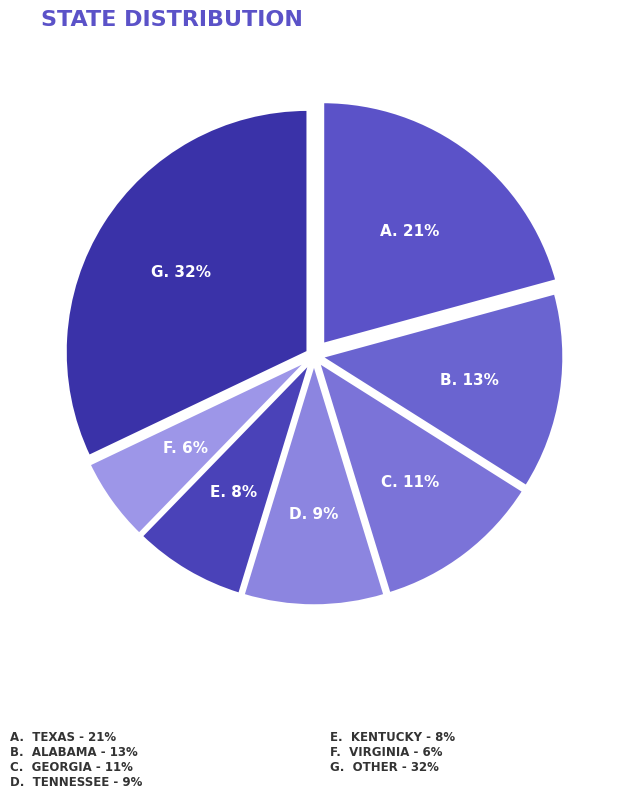

How many slices are in this pie chart?

7